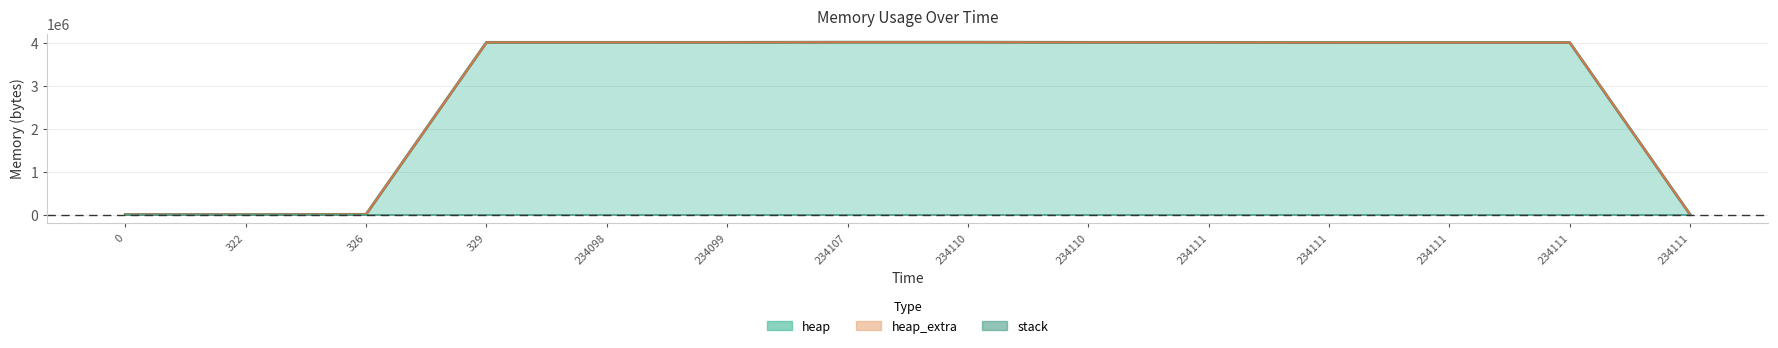

Reading right to left, transcribe all the data shown in this chart.

heap (line): 0	4000000	4000070	4000542	4004638	4005110	4009206	4009206	4005110	4004638	4004568	4568	472	0
heap_extra (line): 0	4000008	4000096	4000584	4004688	4005176	4009280	4009280	4005176	4004688	4004600	4592	488	0
stack: 0	0	0	0	0	0	0	0	0	0	0	0	0	0